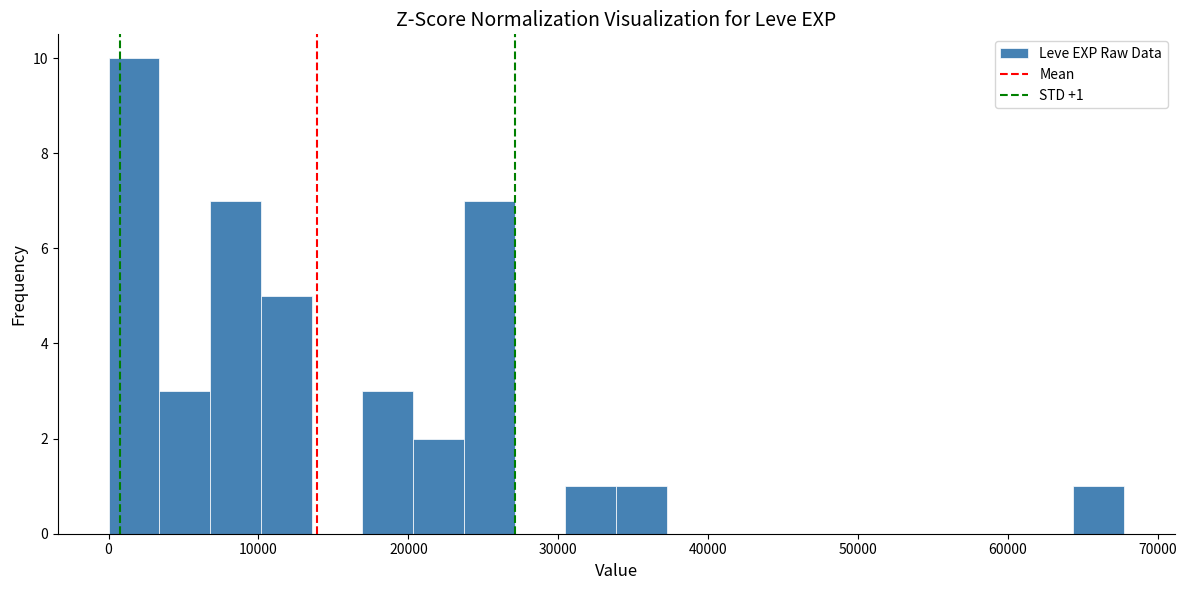

Around what value on the x-axis is the tallest bar? Give the approximate position of its centre, as read against the axis.

2000